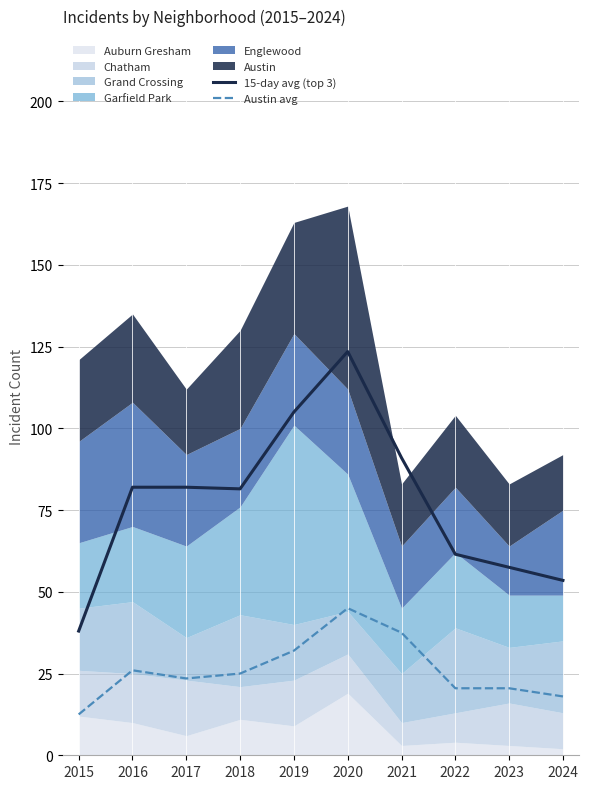

Is the value of Austin avg at 2023 greater than the value of 15-day avg (top 3) at 2024?

No